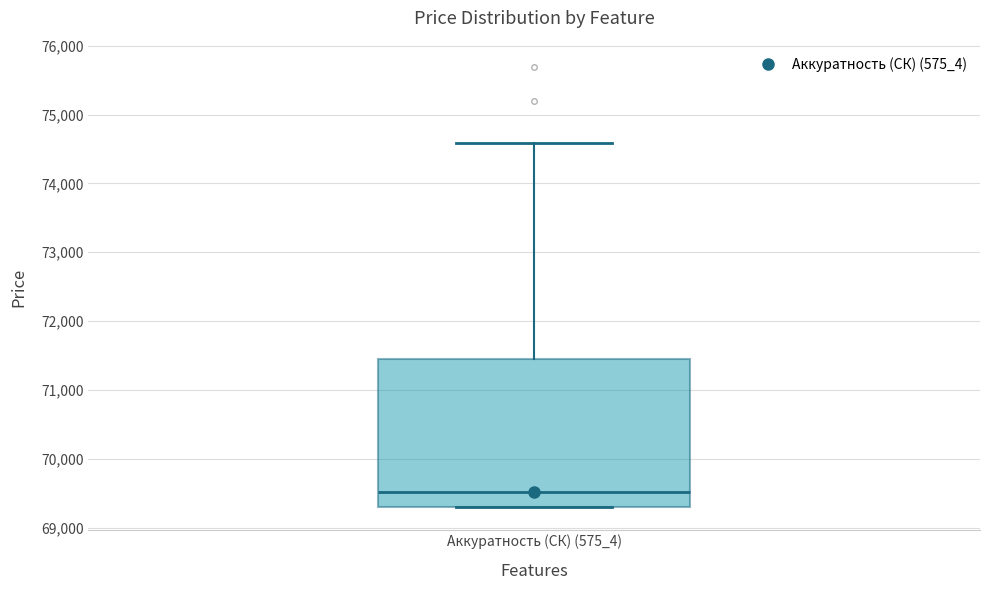

Read this box plot against the y-axis: the position of the median line, the range covered by the box, and the ends of both whiskers. The values are not printed on the chart, so give them approximately, as read against the axis.

median 69500, box 69300 to 71500, whiskers 69300 to 74600